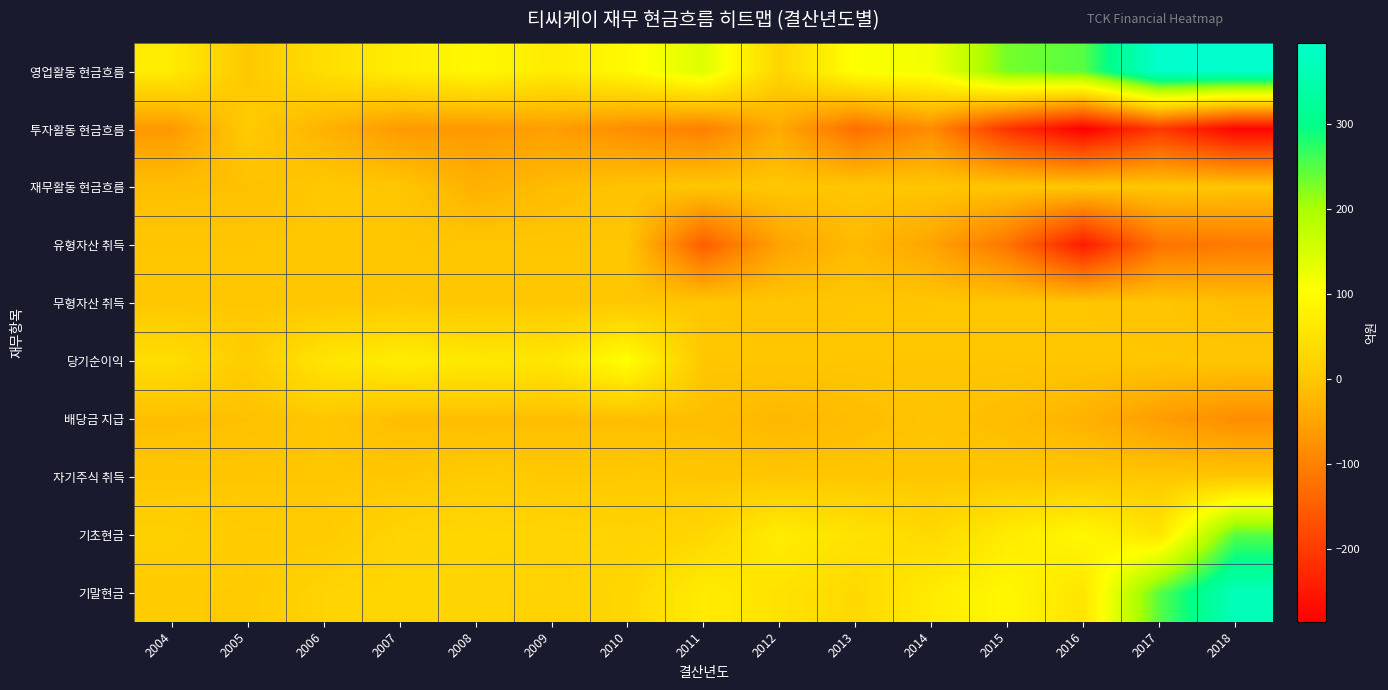

Reading right to left, list all the values displayed in this chart.

영업활동 현금흐름: 2018=396.1	2017=396.3	2016=248.6	2015=231.9	2014=118.6	2013=107.3	2012=23.4	2011=142.7	2010=94.7	2009=68.8	2008=91.3	2007=71.1	2006=42.1	2005=1.4	2004=67.8
투자활동 현금흐름: 2018=-277.9	2017=-204.1	2016=-285.3	2015=-209.8	2014=-82.9	2013=-126.5	2012=-41.0	2011=-101.9	2010=-82.0	2009=-58.2	2008=-66.1	2007=-64.0	2006=-28.8	2005=6.7	2004=-65.5
재무활동 현금흐름: 2018=-0.9	2017=1.2	2016=1.4	2015=0.0	2014=0.0	2013=0.0	2012=0.0	2011=0.0	2010=-4.0	2009=-15.3	2008=-30.0	2007=-0.2	2006=2.8	2005=-8.7	2004=-11.0
유형자산 취득: 2018=-111.1	2017=-120.0	2016=-246.2	2015=-116.0	2014=-48.1	2013=-17.5	2012=-51.3	2011=-149.6	2010=0.0	2009=0.0	2008=0.0	2007=0.0	2006=0.0	2005=0.0	2004=0.0
무형자산 취득: 2018=-11.0	2017=-1.7	2016=-0.4	2015=-0.1	2014=-0.5	2013=-0.4	2012=-1.6	2011=-0.1	2010=0.0	2009=0.1	2008=0.0	2007=1.2	2006=0.0	2005=0.0	2004=0.0
당기순이익: 2018=0.0	2017=0.0	2016=0.0	2015=0.0	2014=0.0	2013=0.0	2012=0.0	2011=0.0	2010=104.7	2009=58.0	2008=62.9	2007=70.5	2006=54.6	2005=9.1	2004=41.6
배당금 지급: 2018=-81.7	2017=-58.4	2016=-28.0	2015=-14.0	2014=-4.1	2013=-14.0	2012=-23.4	2011=-11.7	2010=-11.5	2009=-11.6	2008=-11.7	2007=-11.7	2006=0.0	2005=-8.7	2004=-11.6
자기주식 취득: 2018=0.0	2017=0.0	2016=0.0	2015=0.0	2014=0.0	2013=0.0	2012=0.0	2011=0.0	2010=3.5	2009=3.8	2008=6.3	2007=0.8	2006=0.0	2005=0.0	2004=0.0
기초현금: 2018=247.9	2017=54.9	2016=90.2	2015=68.0	2014=32.3	2013=51.5	2012=69.1	2011=28.2	2010=19.6	2009=24.3	2008=29.0	2007=22.0	2006=5.9	2005=6.5	2004=15.2
기말현금: 2018=365.2	2017=247.9	2016=54.9	2015=90.2	2014=68.0	2013=32.3	2012=51.5	2011=69.1	2010=28.2	2009=19.6	2008=24.3	2007=29.0	2006=22.0	2005=5.9	2004=6.5